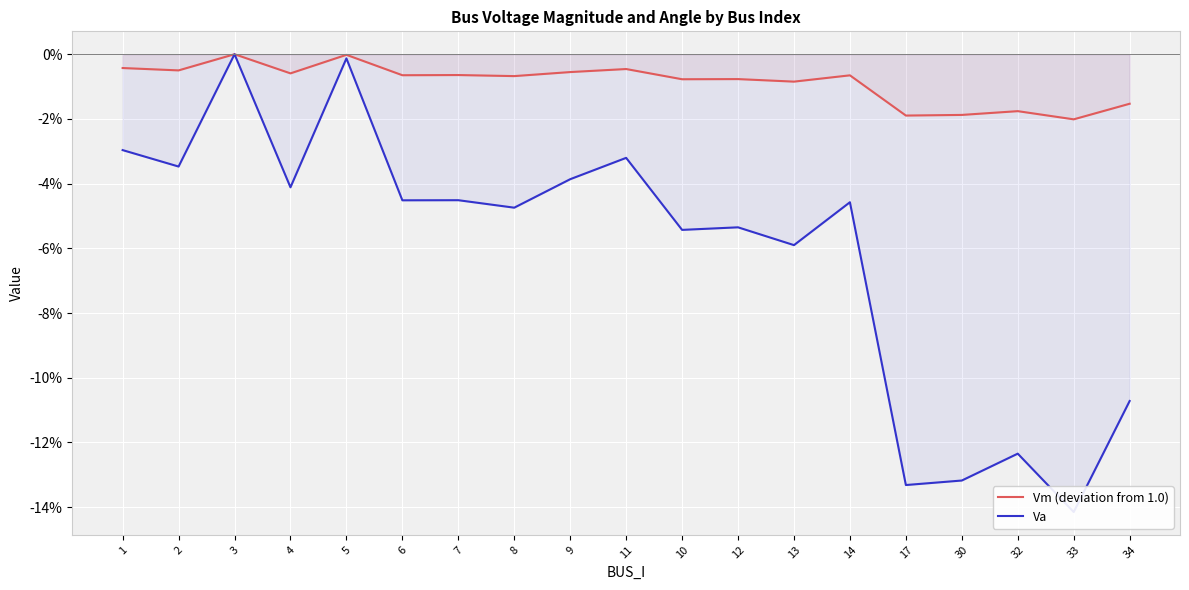

How many values in Vm (deviation from 1.0) are below zero?

18